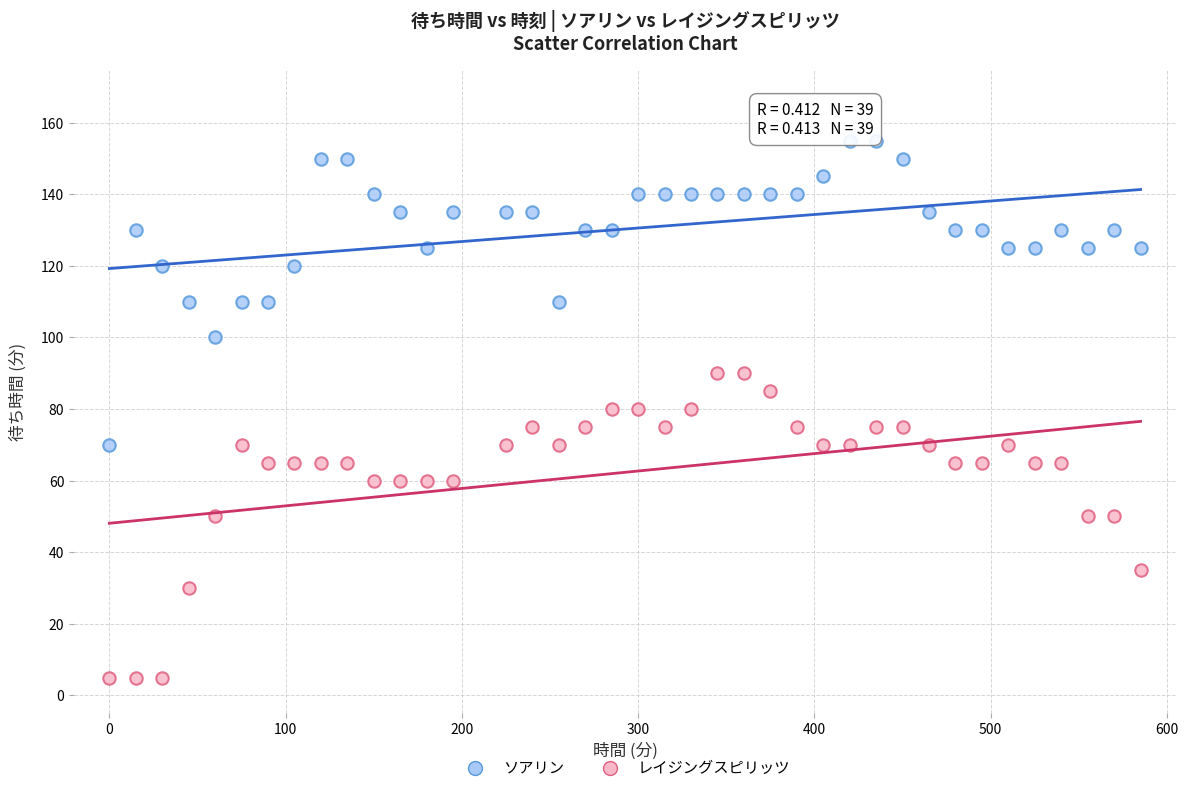

Which series contains the highest Y value?

ソアリン